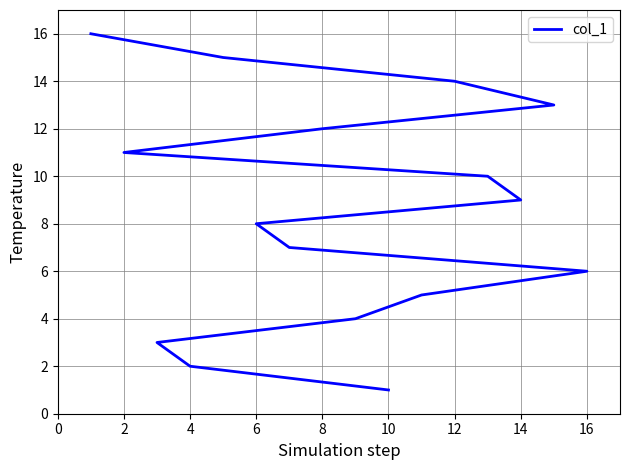

The chart shows a value of 24 at 13. True or false?

False